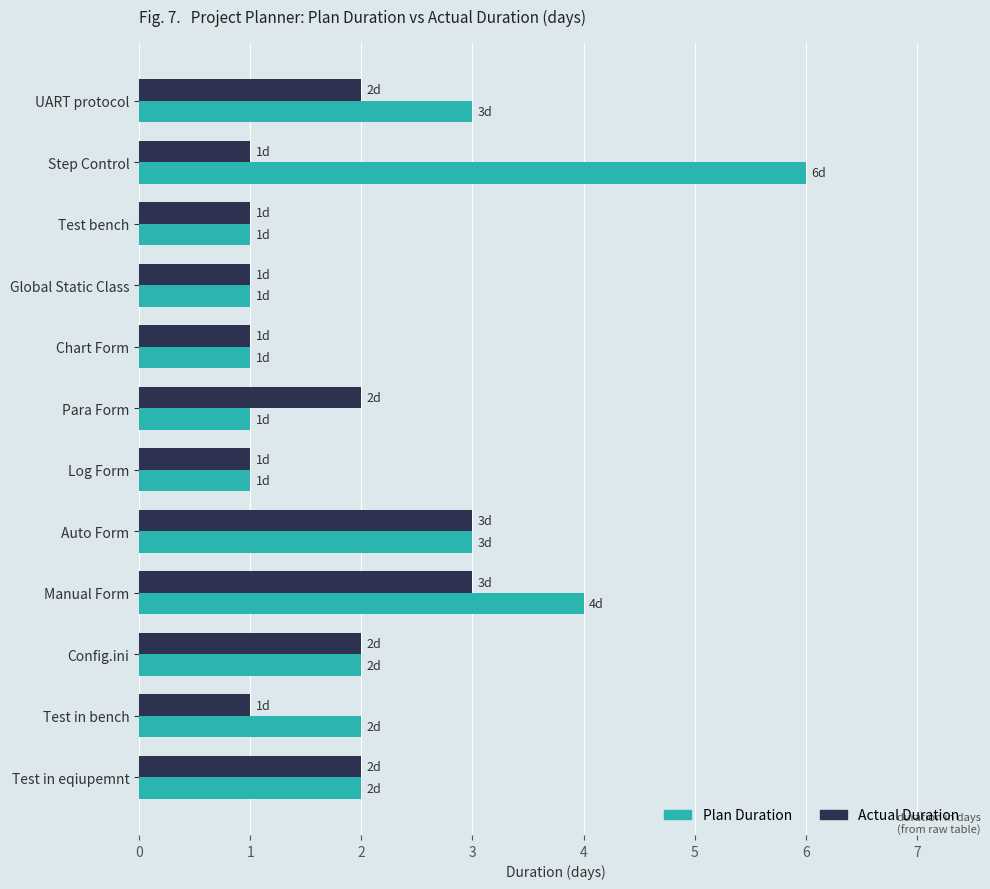

At Manual Form, list the series in order from largest to smallest.

Plan Duration, Actual Duration